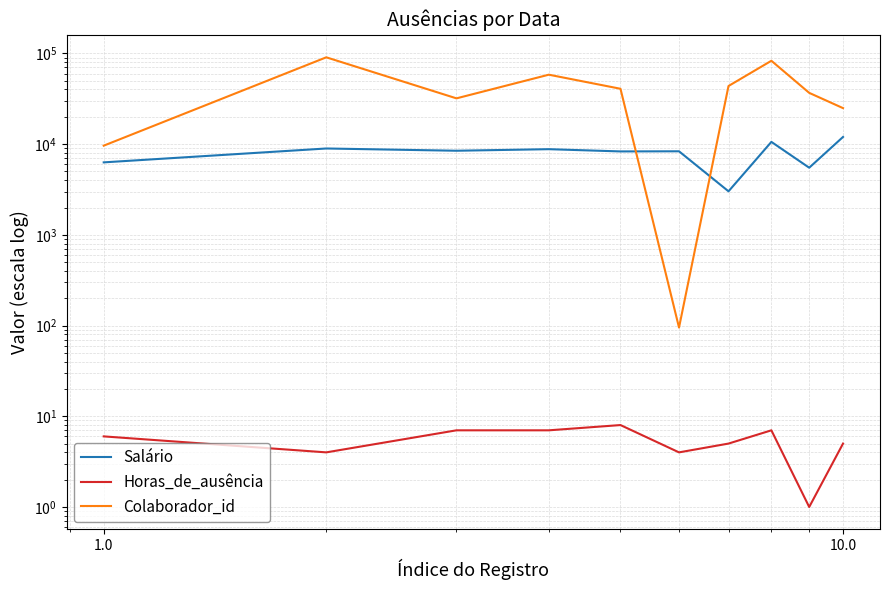

Does the chart have visible grid lines?

Yes